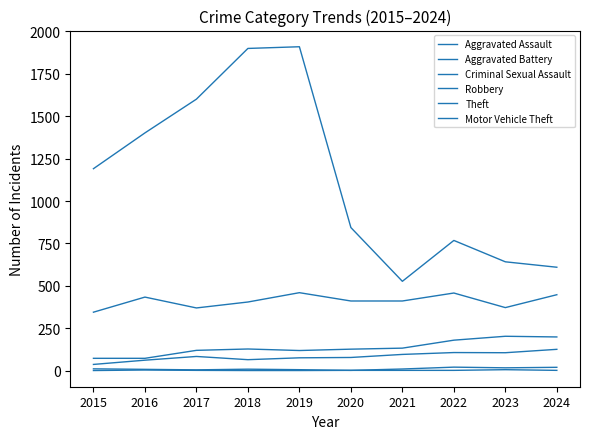

How many distinct data groups are displayed?

6